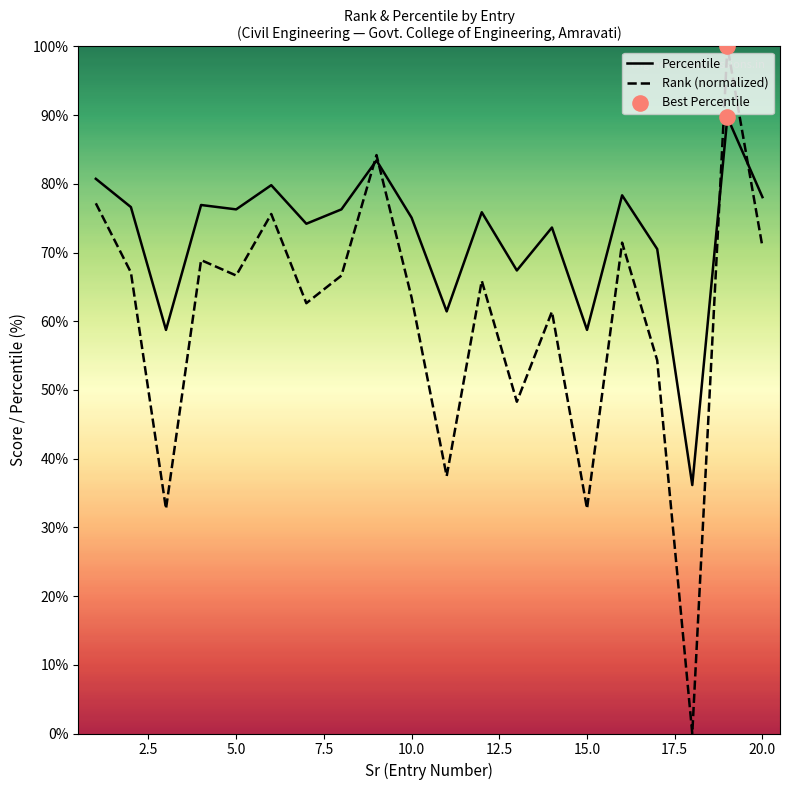

What are all the series names shown in the legend?

Percentile, Rank (normalized)